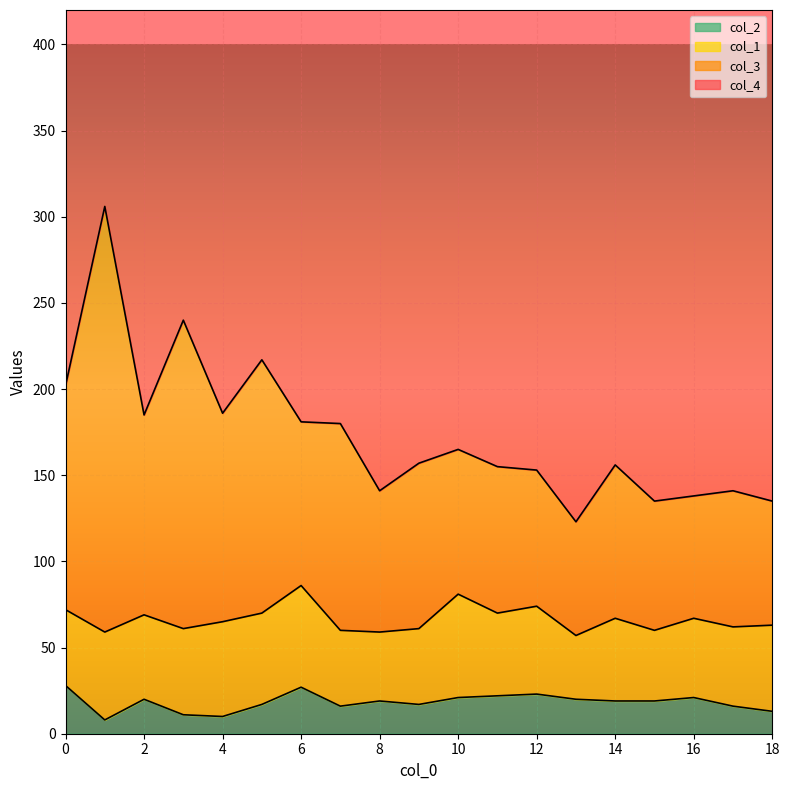

True or false: col_3 has a value of 242 at 10.

False